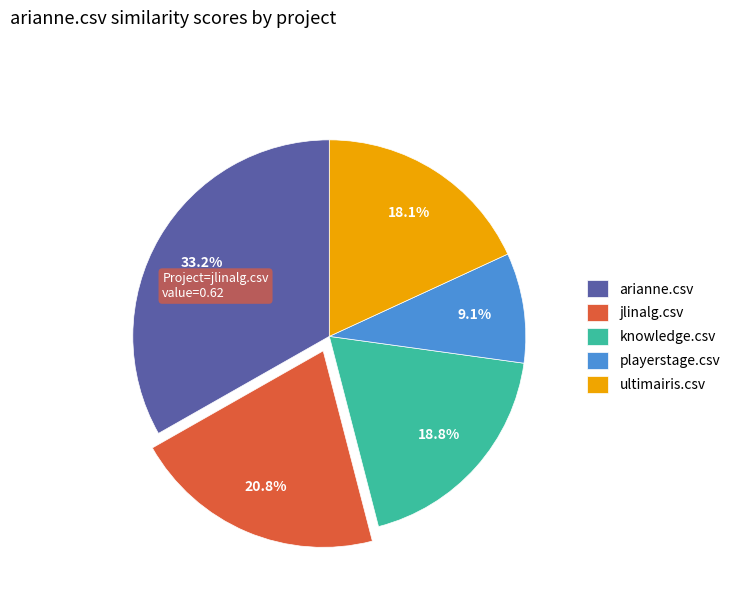

Which category has the biggest portion of the pie?

arianne.csv